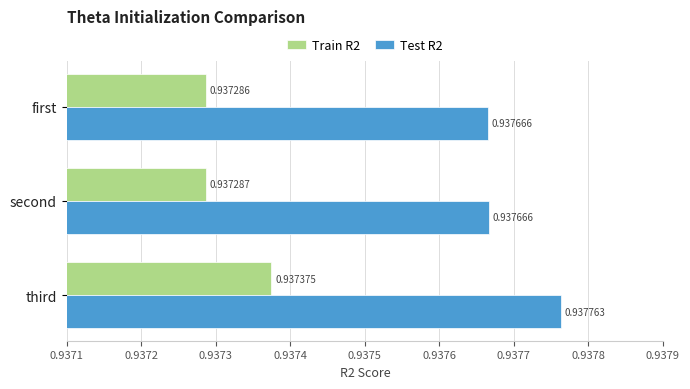

Rank the series at third from lowest to highest value.

Train R2, Test R2